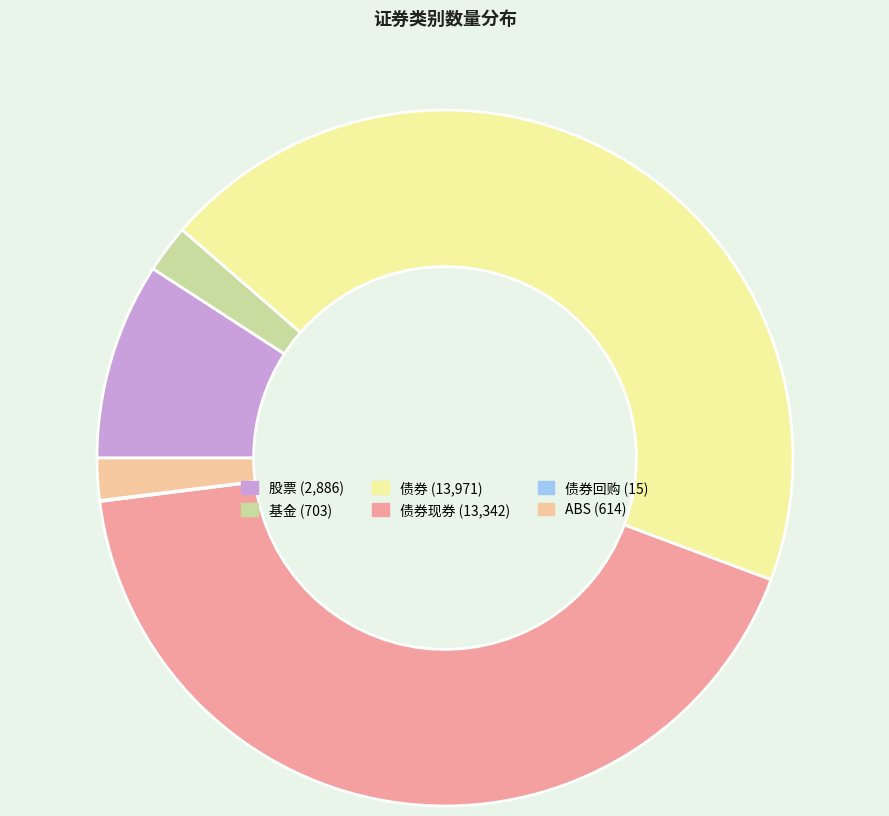

Is there any slice that represents more than half of the pie?

No